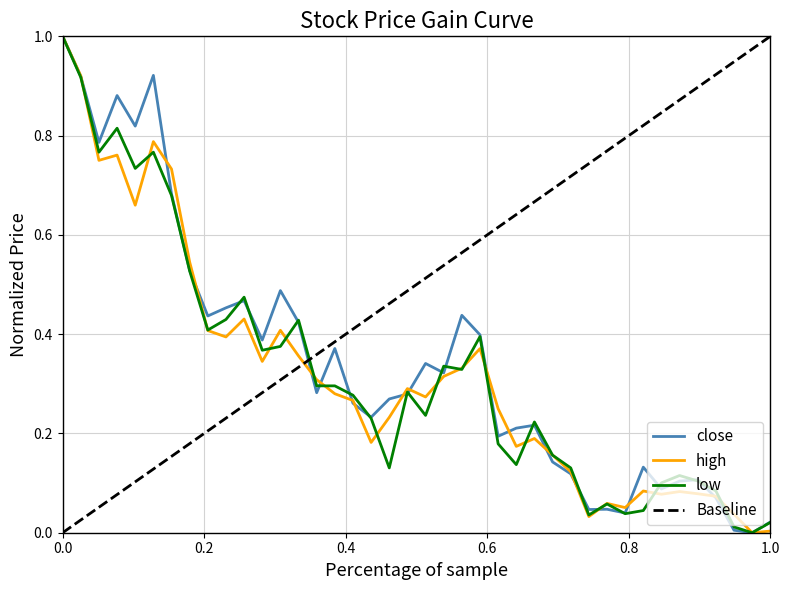

How many lines are shown in the chart?

3